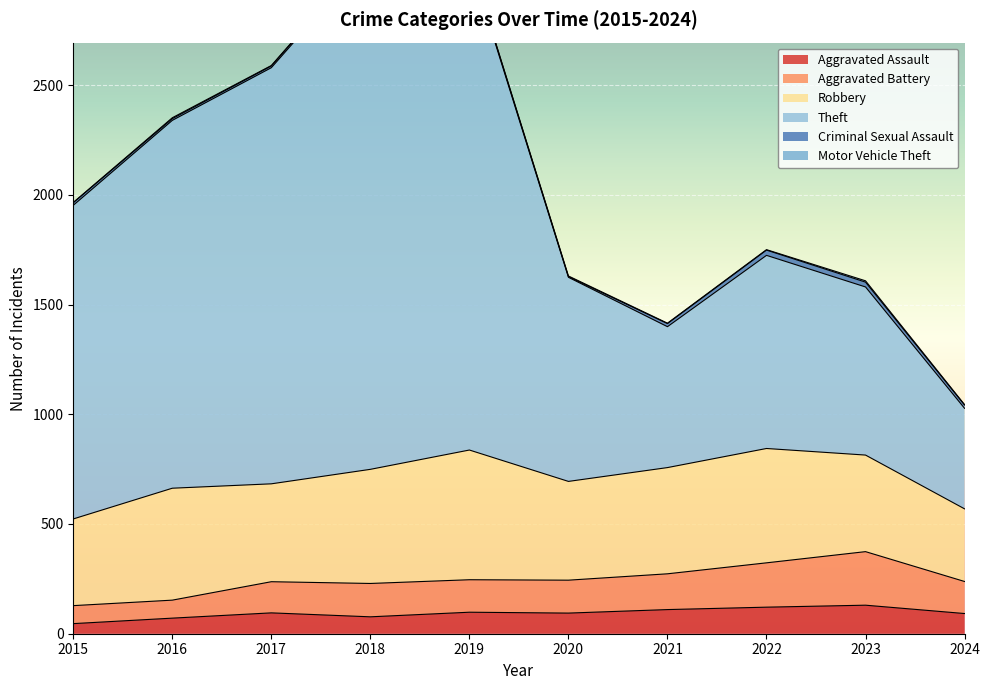

What is the maximum value for Aggravated Assault?

130